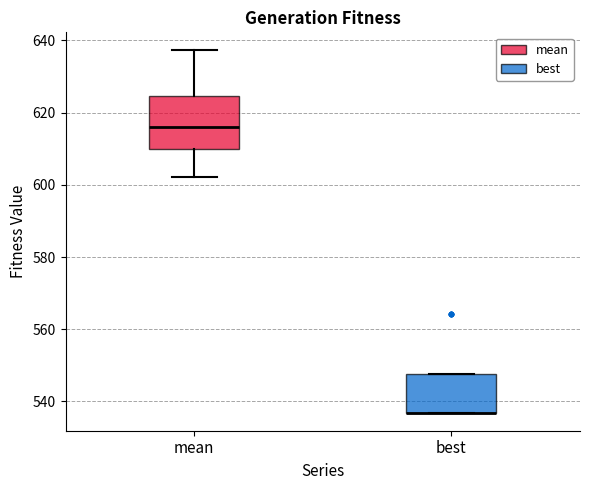

Reading left to right, read every box against the y-axis: the position of its median line, the range the box covers, and the ends of its whiskers. The values are not printed on the chart, so give them approximately, as read against the axis.

mean: median 616, box 610 to 624, whiskers 602 to 638
best: median 536 (drawn on the box's lower edge), box 536 to 548, whiskers 536 to 548